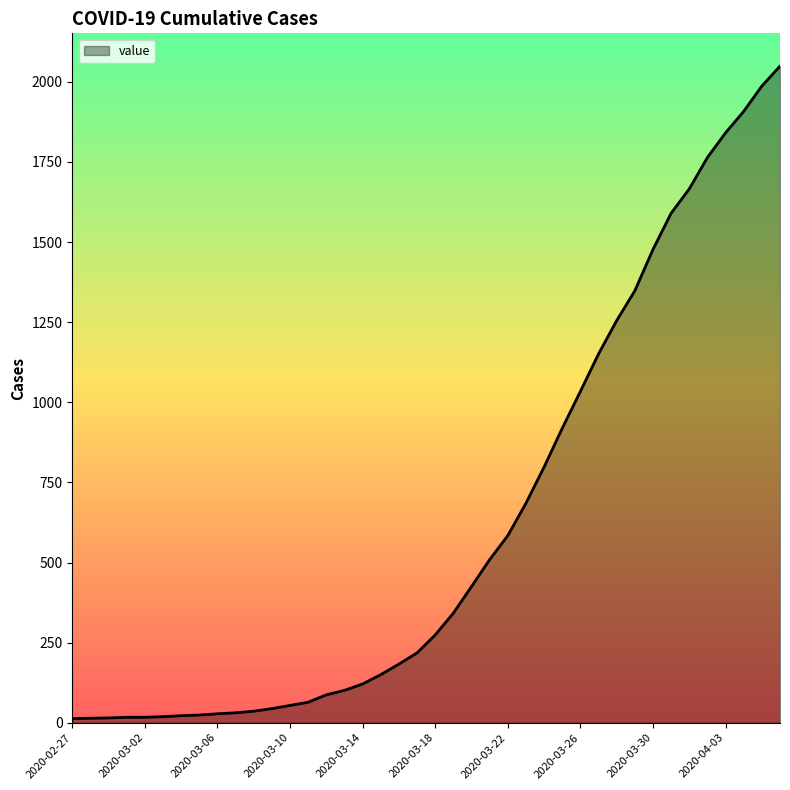

What is the difference between the maximum and minimum values?

2036